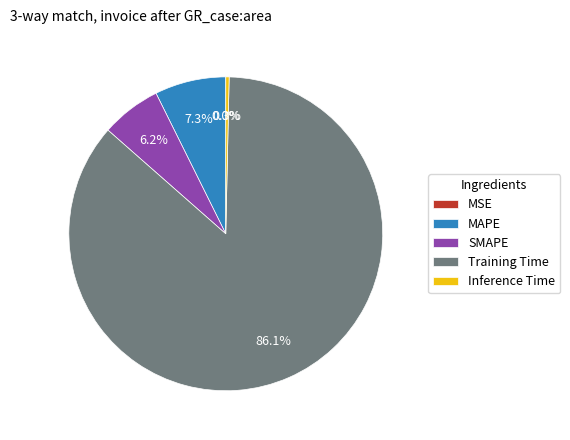

What is the total percentage of MAPE and SMAPE?

13.5%